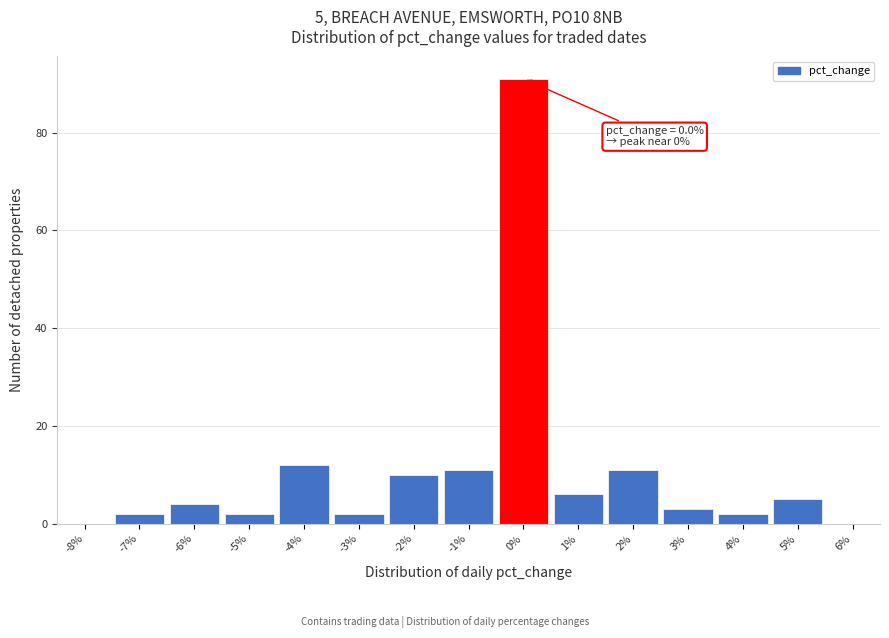

Reading left to right, transcribe all the data shown in this chart.

-8%=0	-7%=2	-6%=4	-5%=2	-4%=12	-3%=2	-2%=10	-1%=11	0%=91	1%=6	2%=11	3%=3	4%=2	5%=5	6%=0